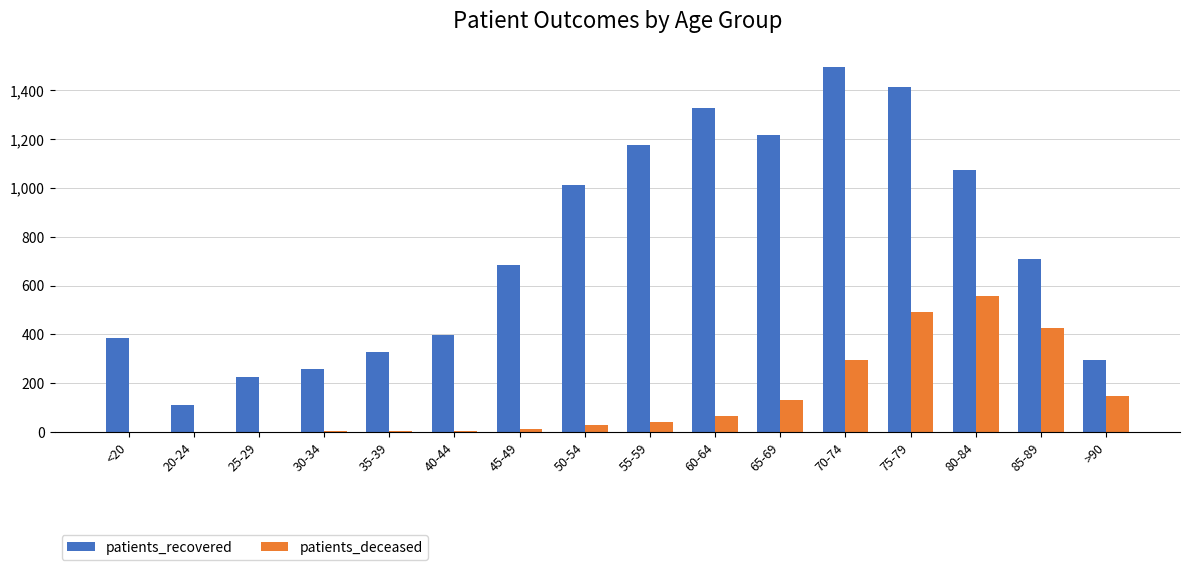

What is the approximate value of patients_recovered at 35-39, to the nearest 100?

300